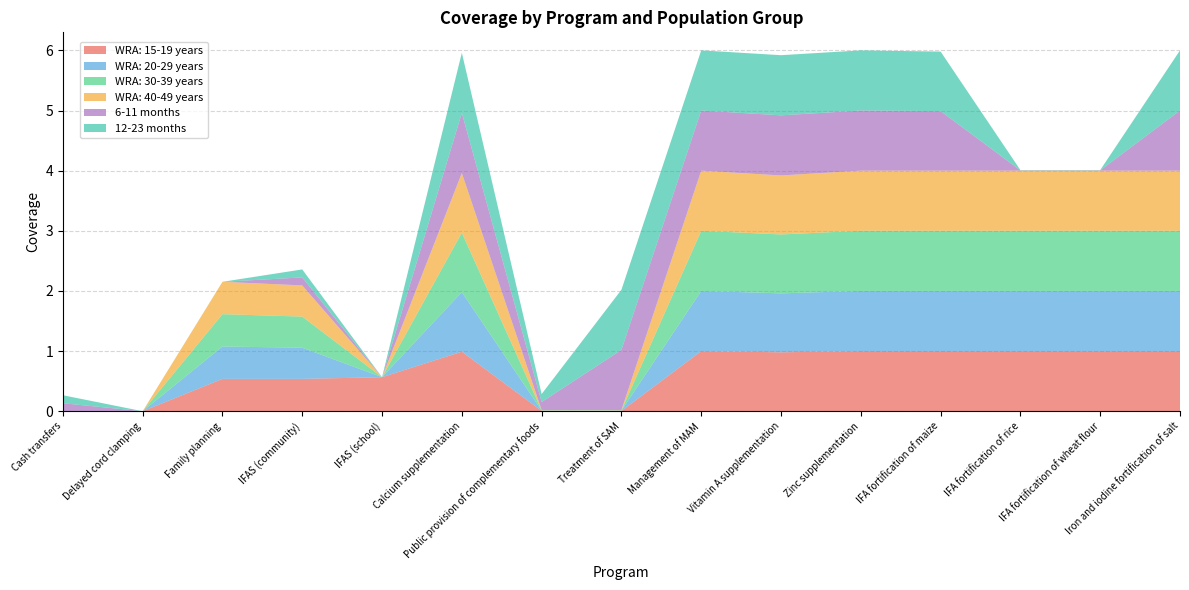

Reading left to right, extract all data points from this chart.

WRA: 15-19 years: 0.0	0.0	0.5	0.5	0.6	1.0	0.0	0.0	1.0	1.0	1.0	1.0	1.0	1.0	1.0
WRA: 20-29 years: 0.0	0.0	0.5	0.5	0.0	1.0	0.0	0.0	1.0	1.0	1.0	1.0	1.0	1.0	1.0
WRA: 30-39 years: 0.0	0.0	0.5	0.5	0.0	1.0	0.0	0.0	1.0	1.0	1.0	1.0	1.0	1.0	1.0
WRA: 40-49 years: 0.0	0.0	0.5	0.5	0.0	1.0	0.0	0.0	1.0	1.0	1.0	1.0	1.0	1.0	1.0
6-11 months: 0.1	0.0	0.0	0.1	0.0	1.0	0.1	1.0	1.0	1.0	1.0	1.0	0.0	0.0	1.0
12-23 months: 0.1	0.0	0.0	0.1	0.0	1.0	0.1	1.0	1.0	1.0	1.0	1.0	0.0	0.0	1.0